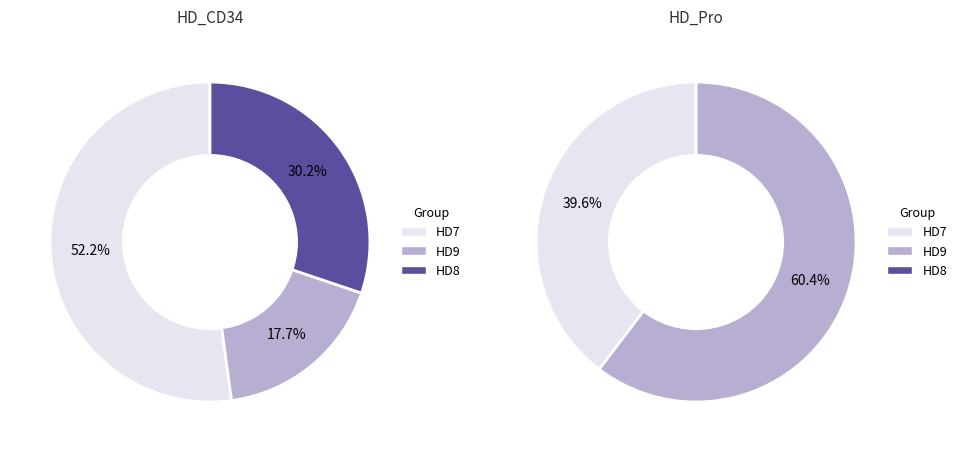

How many segments does this pie chart have?

3